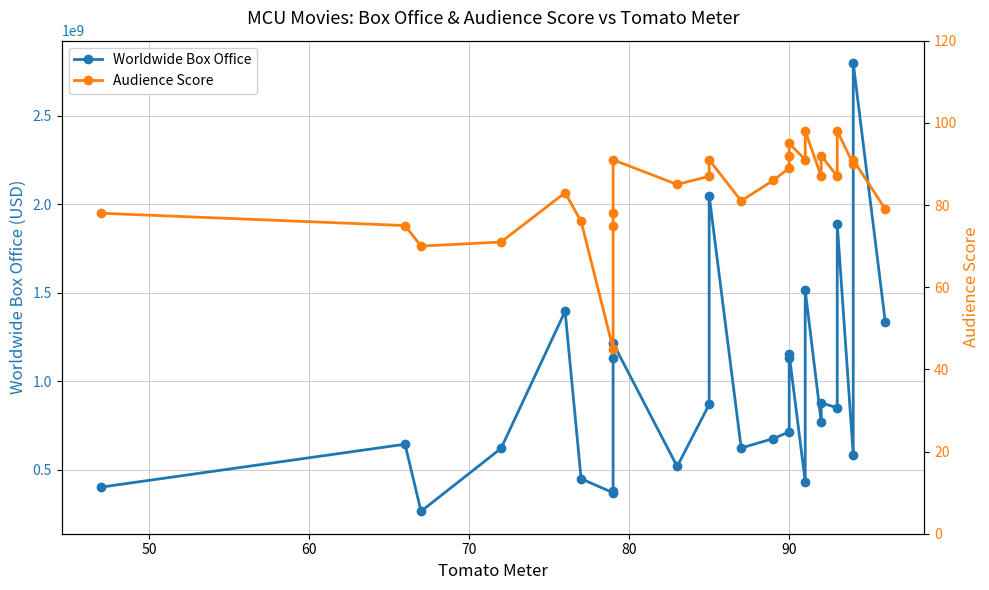

True or false: Worldwide Box Office and Audience Score intersect in this chart.

False